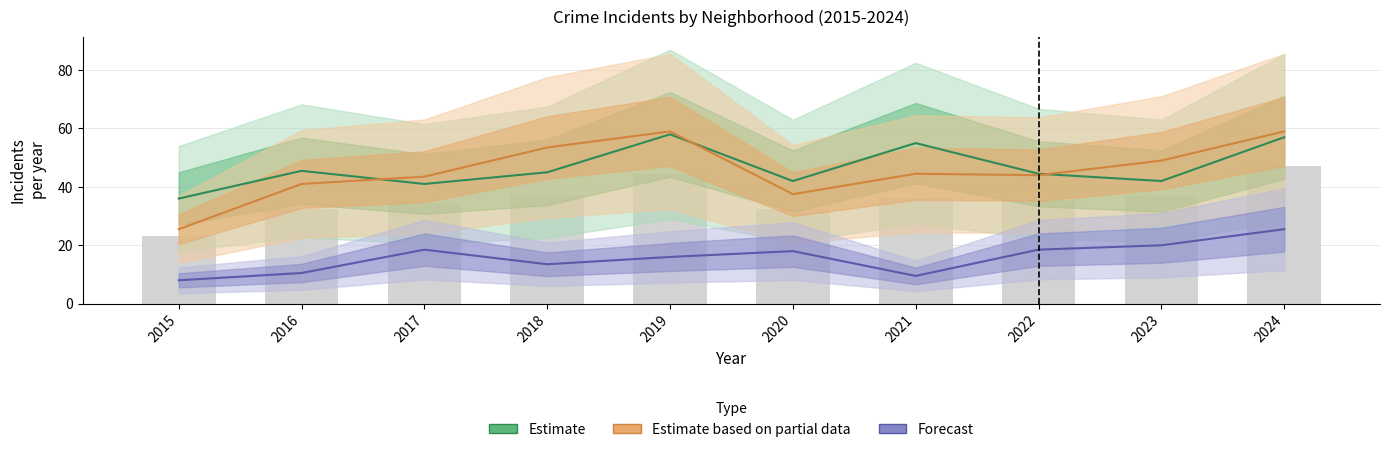

What are all the series names shown in the legend?

Estimate, Estimate based on partial data, Forecast